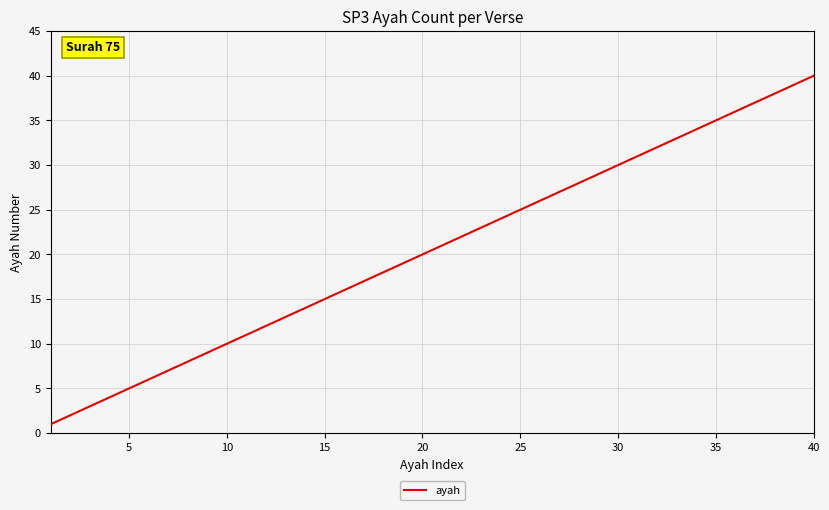

What is the maximum value shown in the chart?

40